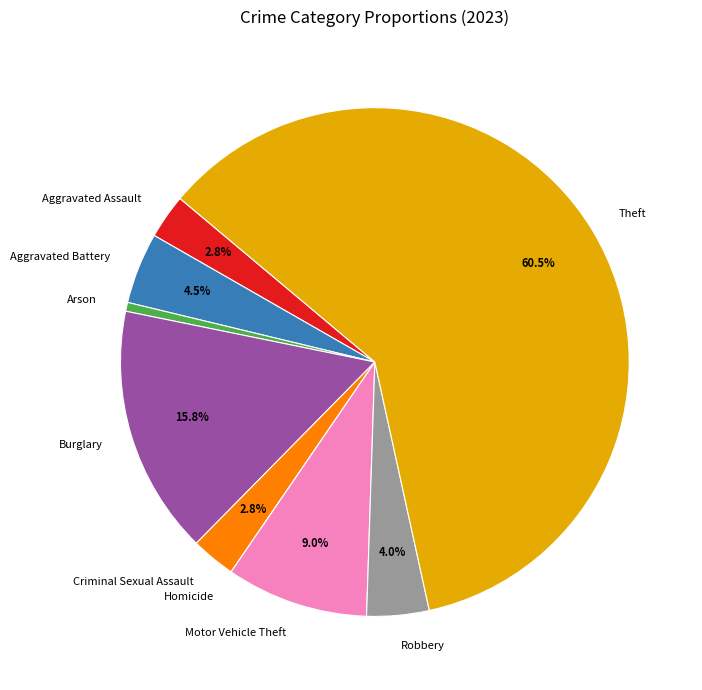

Is Aggravated Battery the majority of the pie?

No